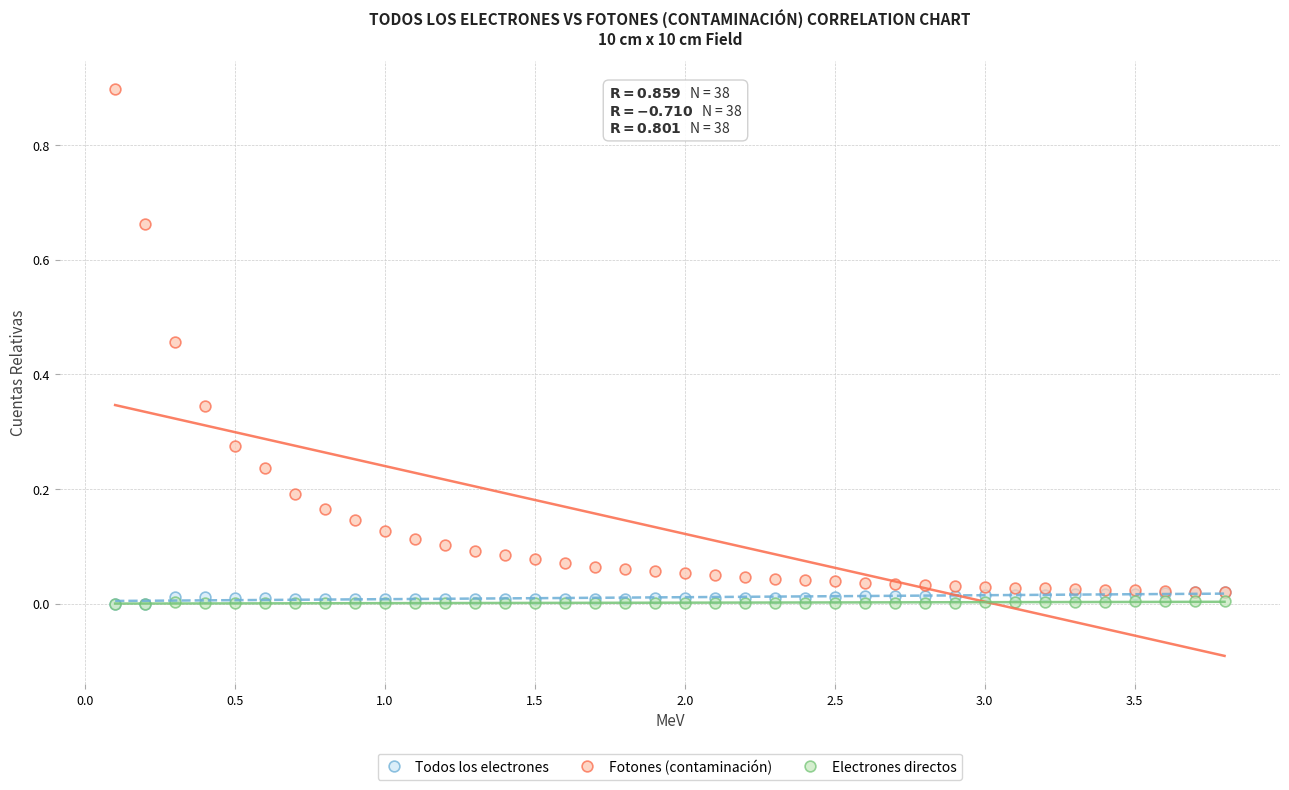

What are all the series names shown in the legend?

Todos los electrones, Fotones (contaminación), Electrones directos